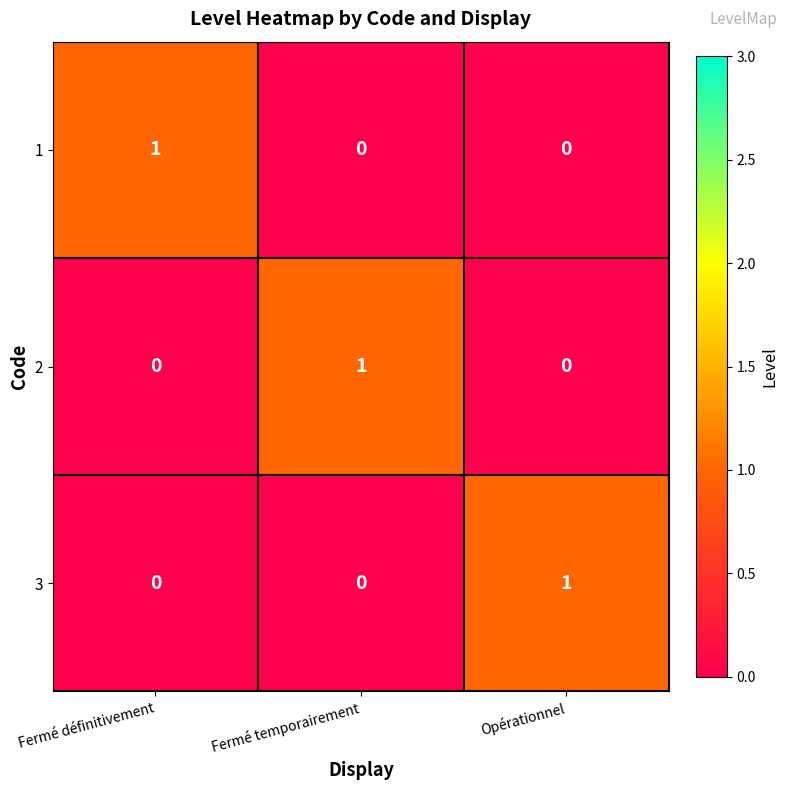

Count the 1 values in the range 0 to 1.

3